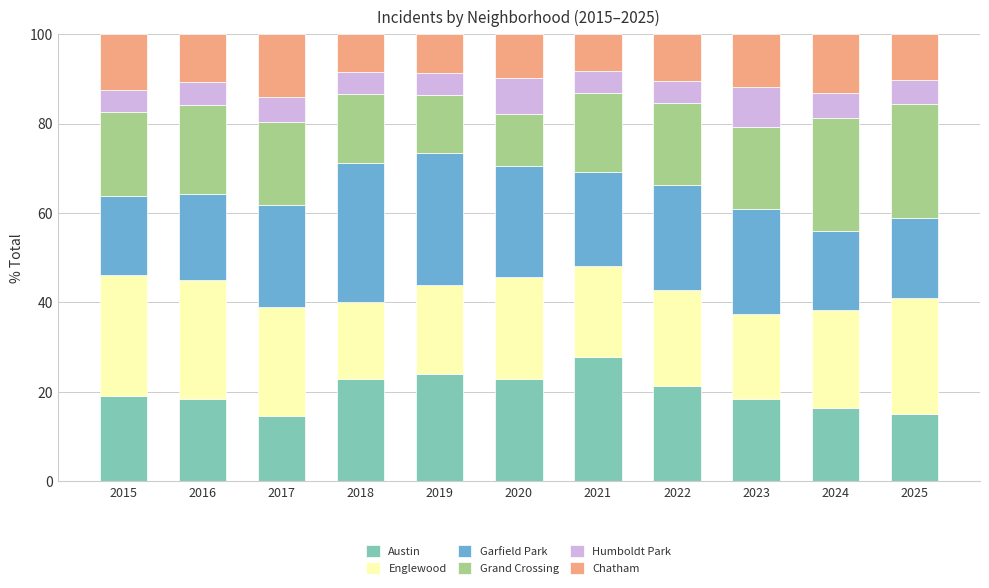

How many bars are there in total?

11